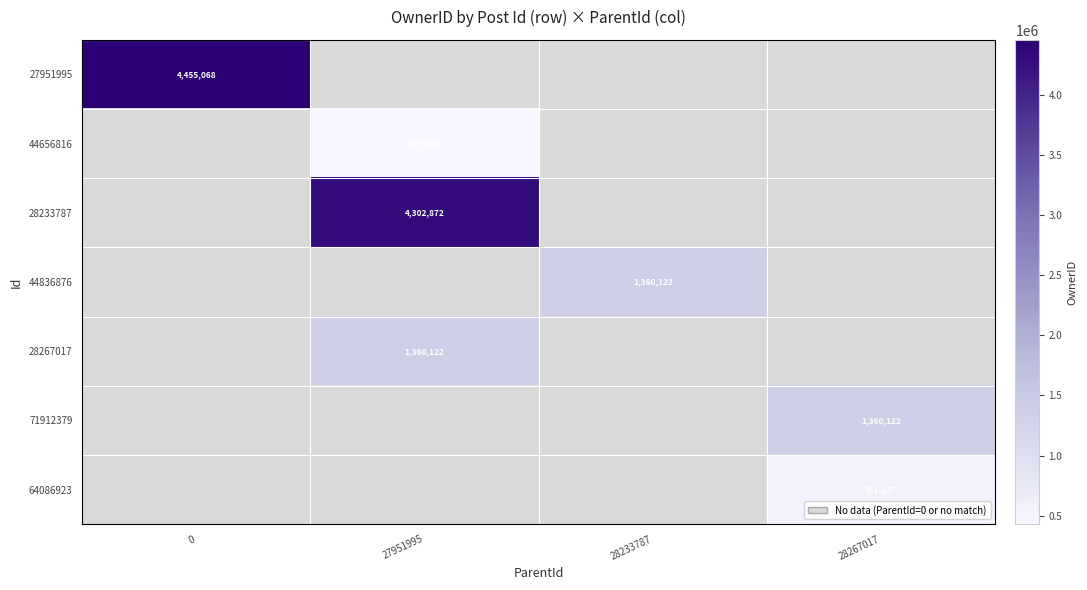

At which label does row_0 reach its minimum?

27951995